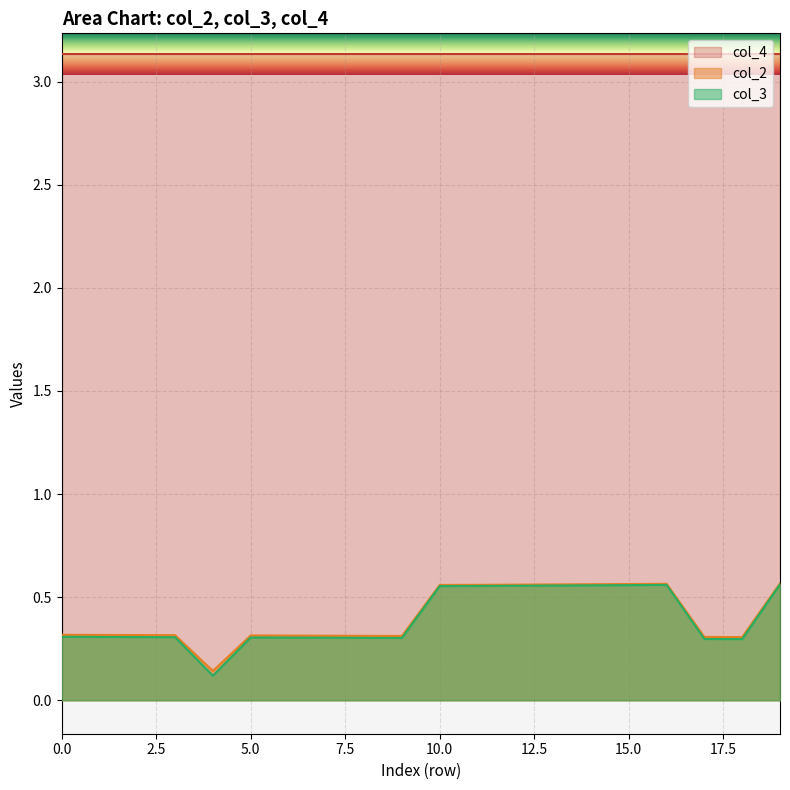

True or false: col_2 and col_3 cross at least once.

False